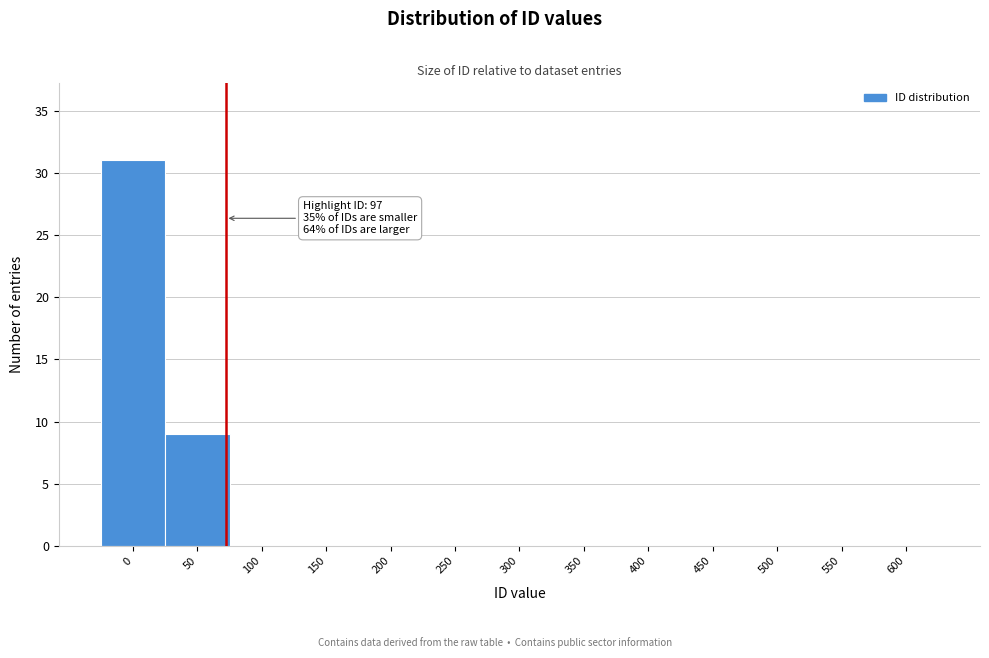

Reading right to left, extract all data points from this chart.

600=0	550=0	500=0	450=0	400=0	350=0	300=0	250=0	200=0	150=0	100=0	50=9	0=31